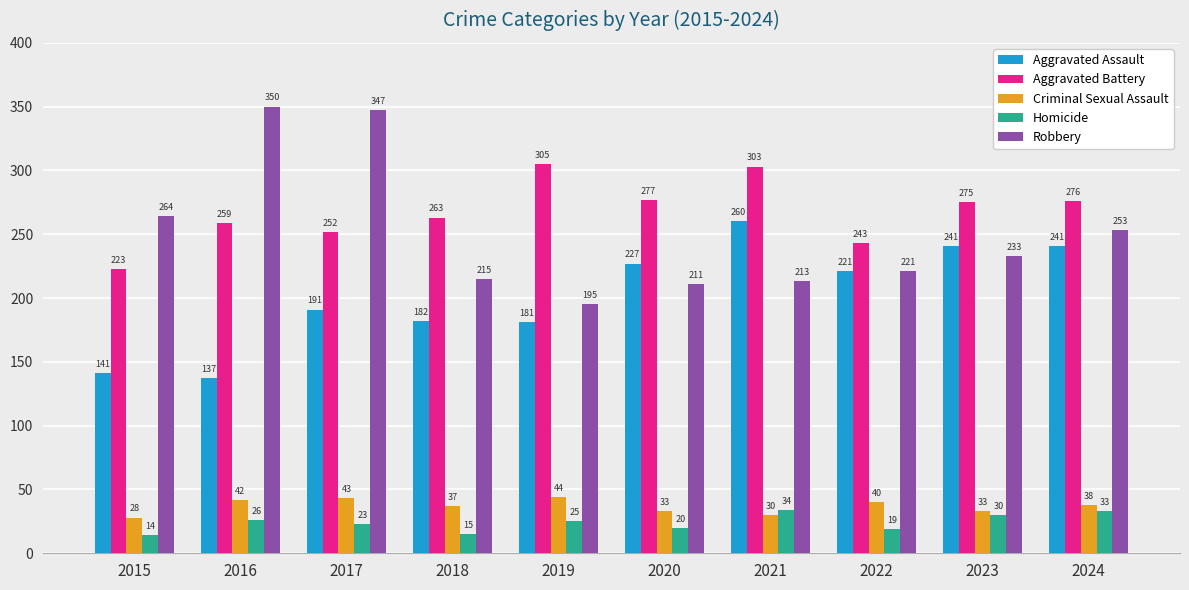

What is the approximate value of Aggravated Assault at 2019, to the nearest 5?

180